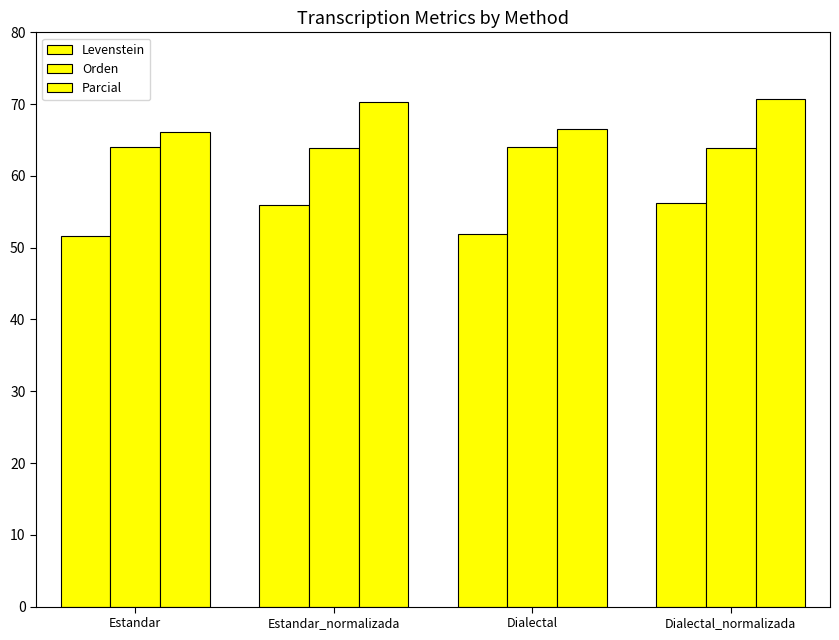

What is the sum of the Orden values at Estandar_normalizada and Dialectal?

127.9